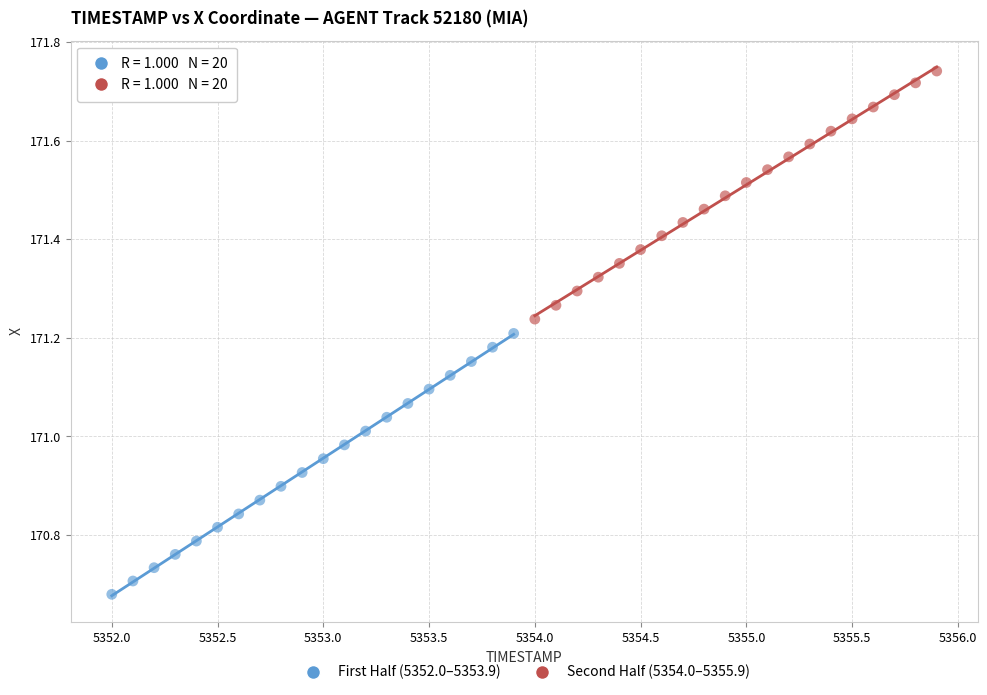

Which series contains the highest Y value?

Second Half (5354.0–5355.9)